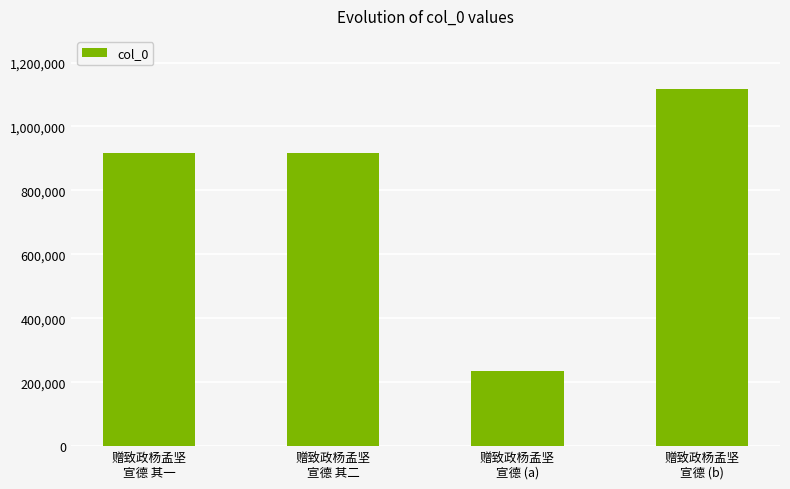

What is the difference between the maximum and minimum values?

880142